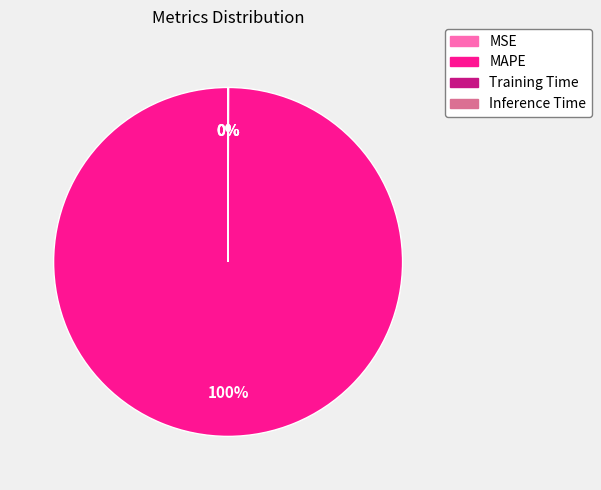

True or false: MAPE accounts for 92% of the total.

False